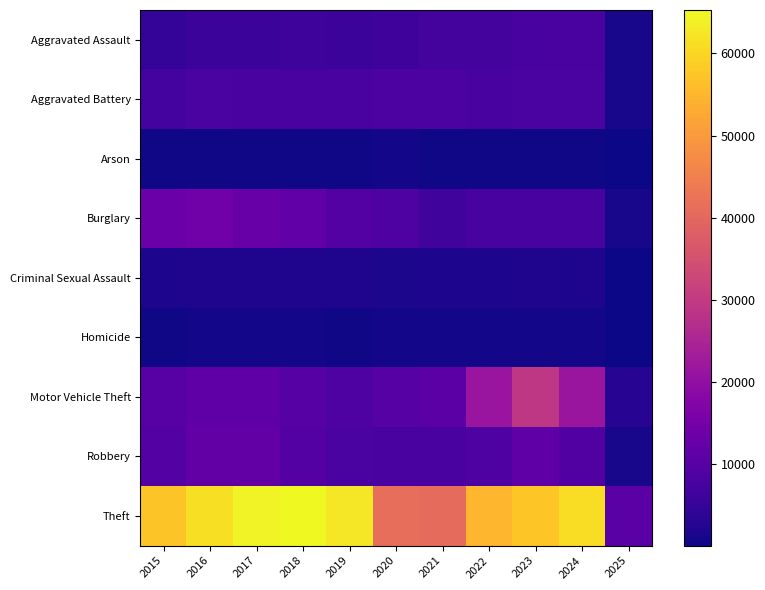

Between 2019 and 2021, which series saw the biggest shift?

Theft